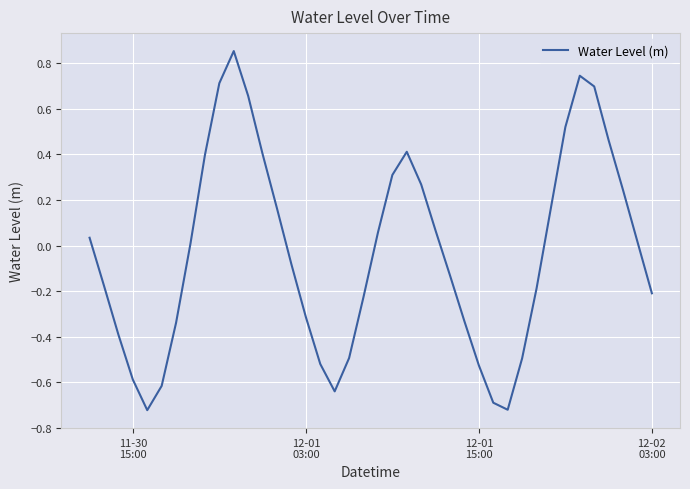

What is the difference between the maximum and minimum values?

1.6